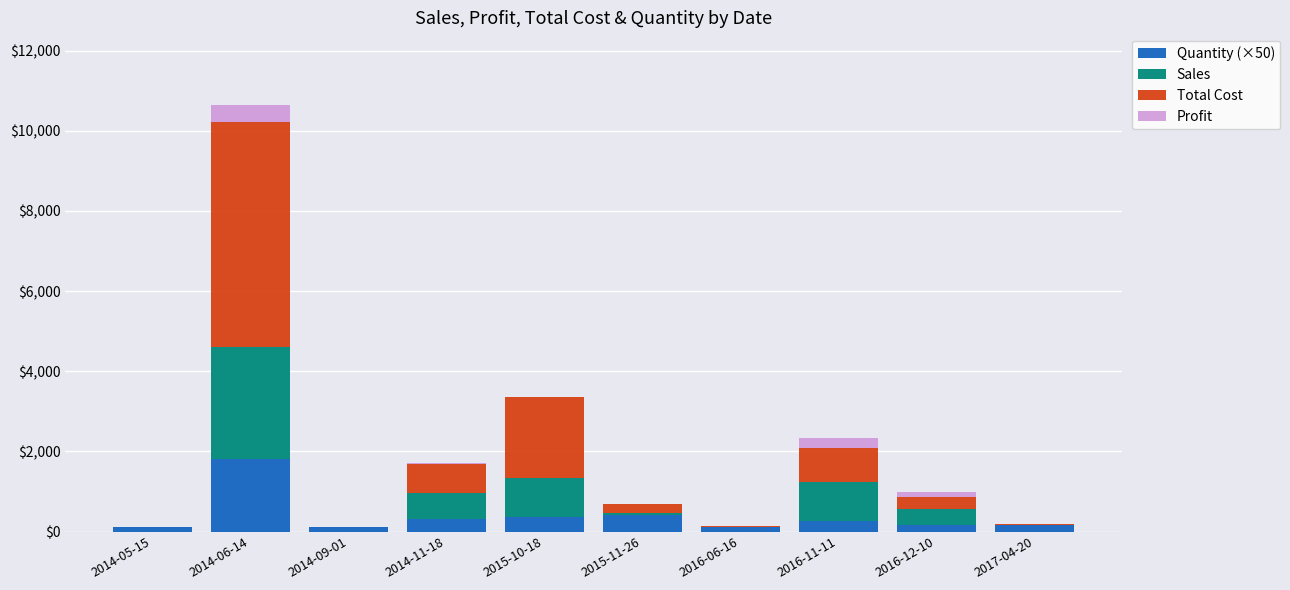

What is the sum of all Quantity (×50) values?

3700.0